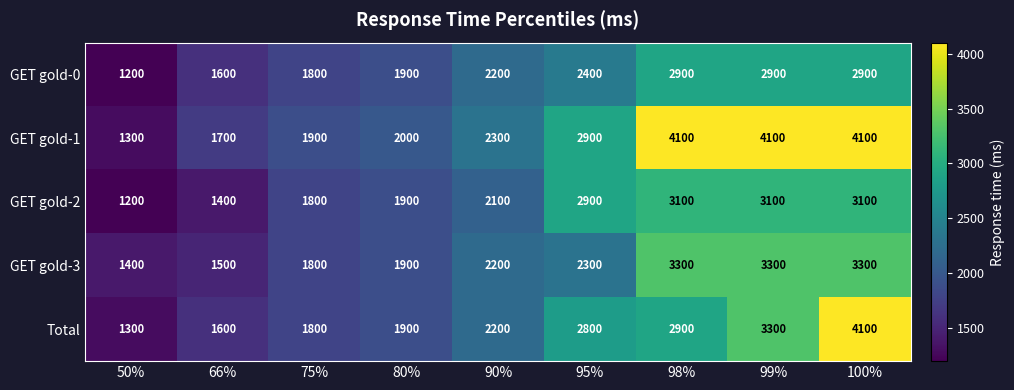

At which label is GET gold-2 closest to 2150?

90%